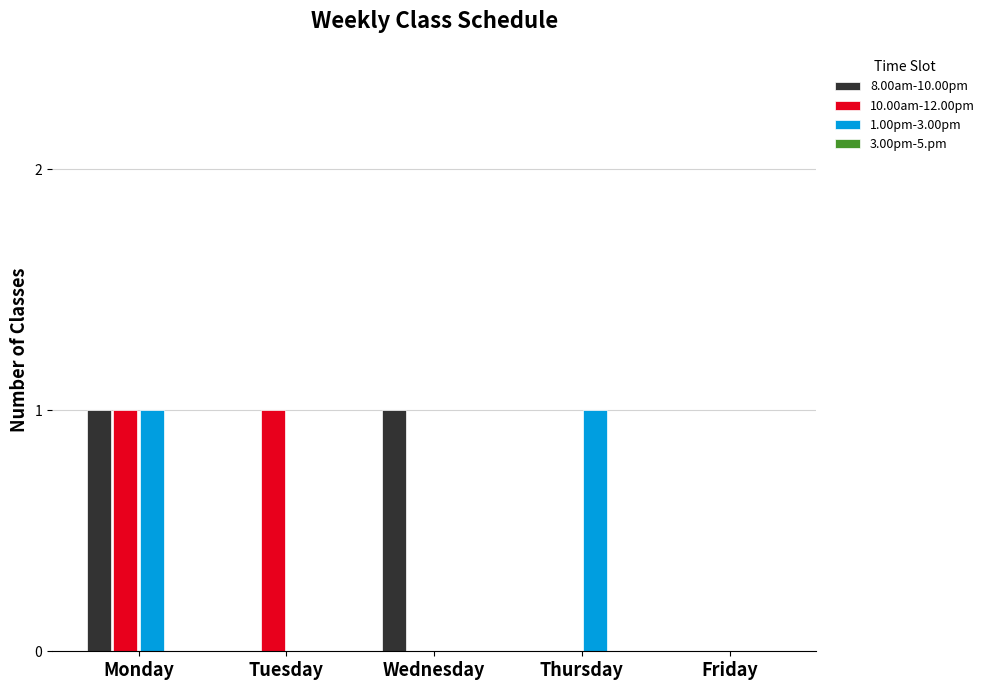

True or false: 10.00am-12.00pm has a value of 1 at Tuesday.

True